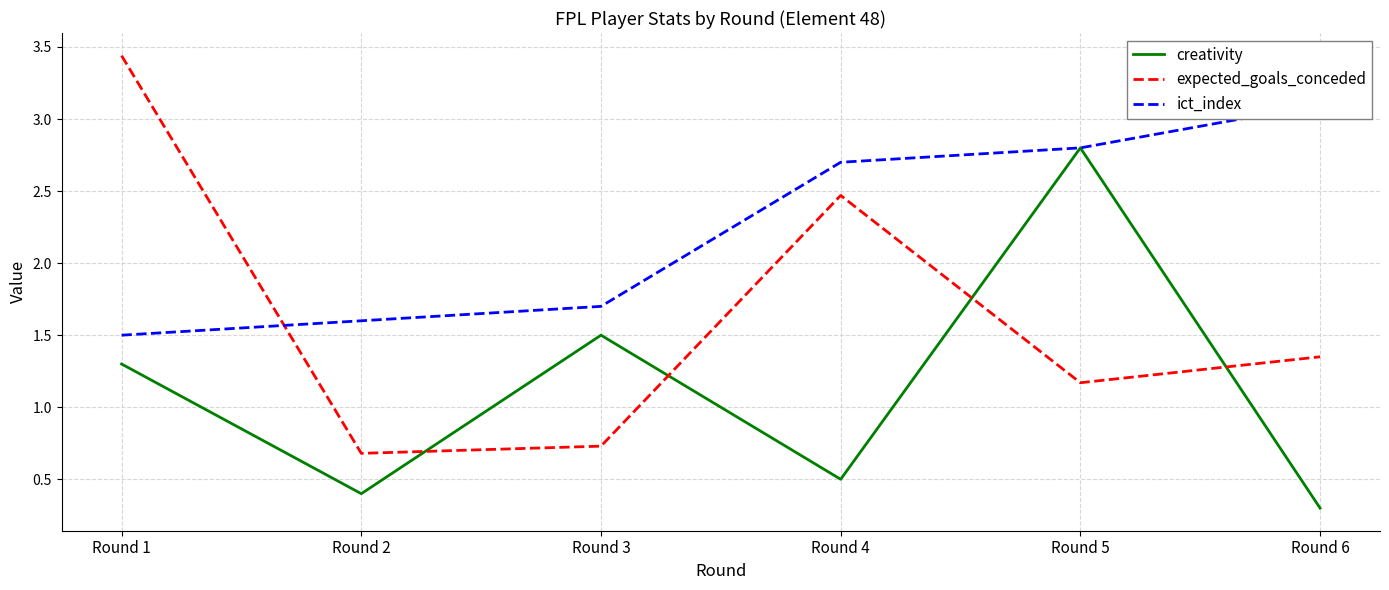

Between Round 1 and Round 6, which series saw the biggest shift?

expected_goals_conceded